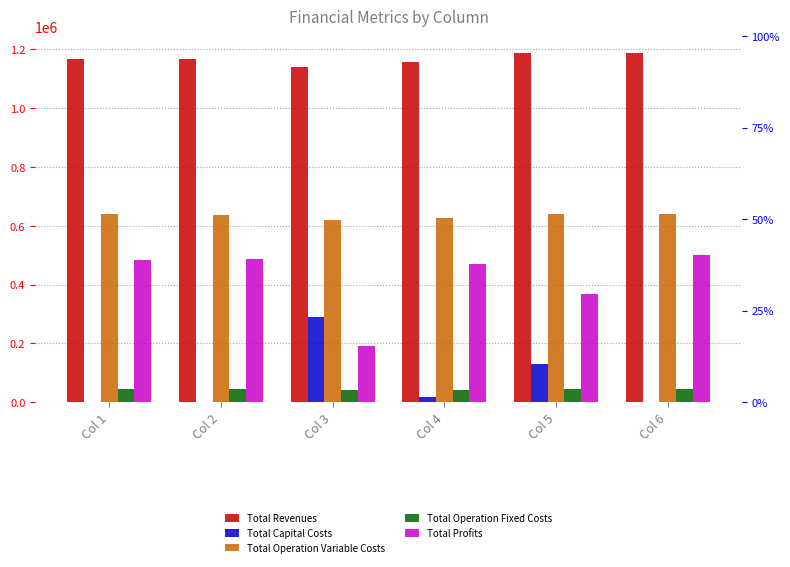

Reading left to right, what are all the values shown in this chart?

Total Revenues: 1166080.6	1166080.6	1139293.5	1155775.2	1185922.6	1185922.6
Total Capital Costs: 0.0	0.0	289600.0	17600.0	131200.0	0.0
Total Operation Variable Costs: 638997.6	636699.1	618846.3	626134.1	641209.6	638851.3
Total Operation Fixed Costs: 43043.3	43043.3	39848.7	41698.2	46069.8	46069.8
Total Profits: 484039.7	486338.2	190998.5	470342.8	367443.2	501001.5